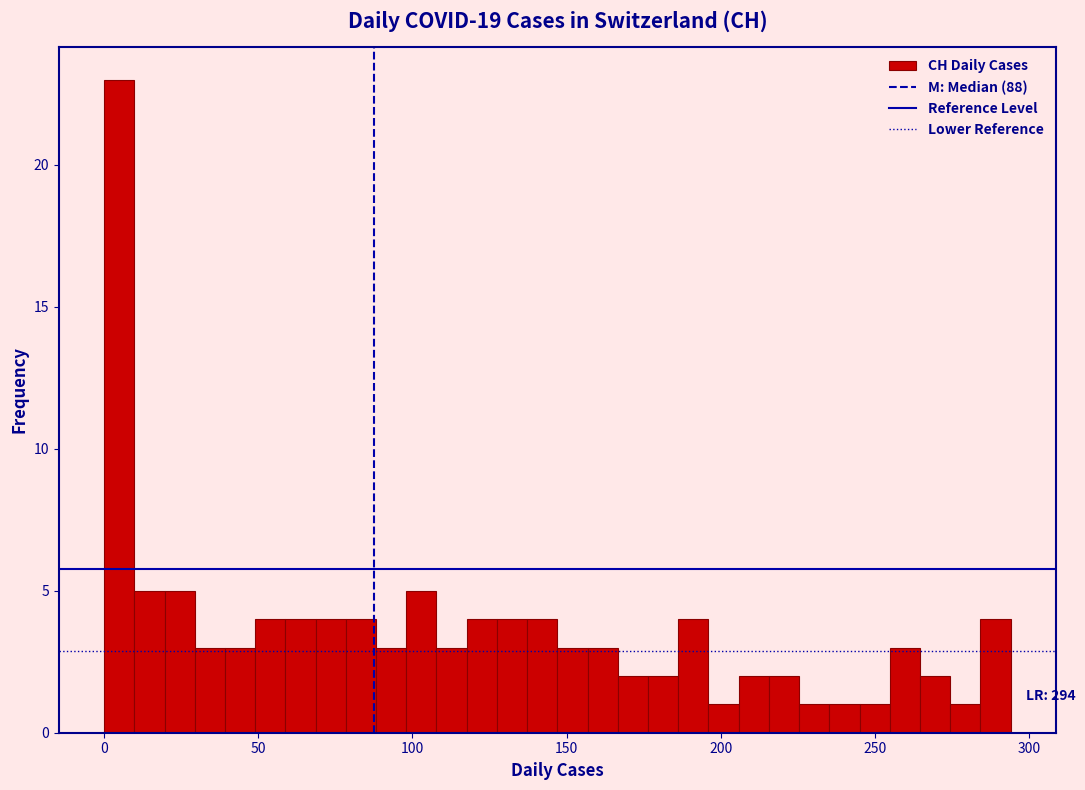

Read against the x-axis, roughly where is the centre of the tallest bar?

5